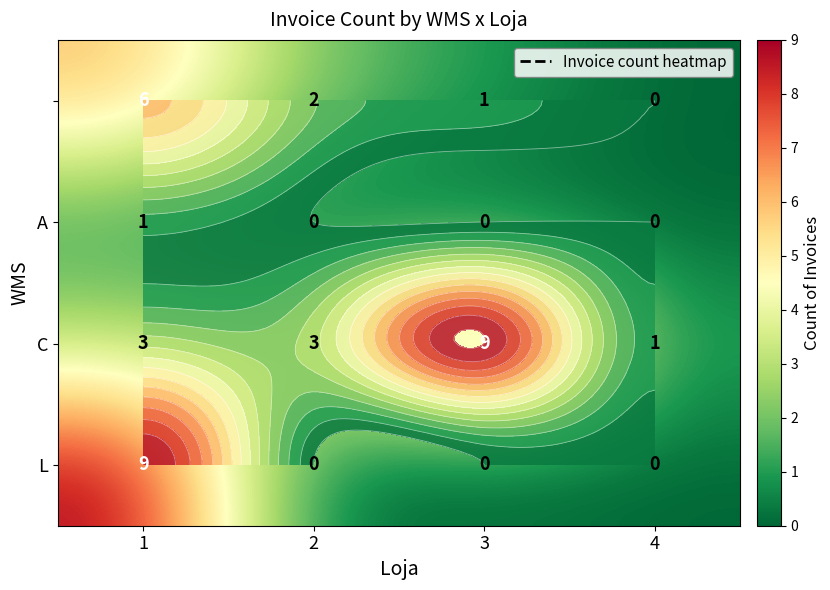

Between 3 and 4, which series saw the biggest shift?

C